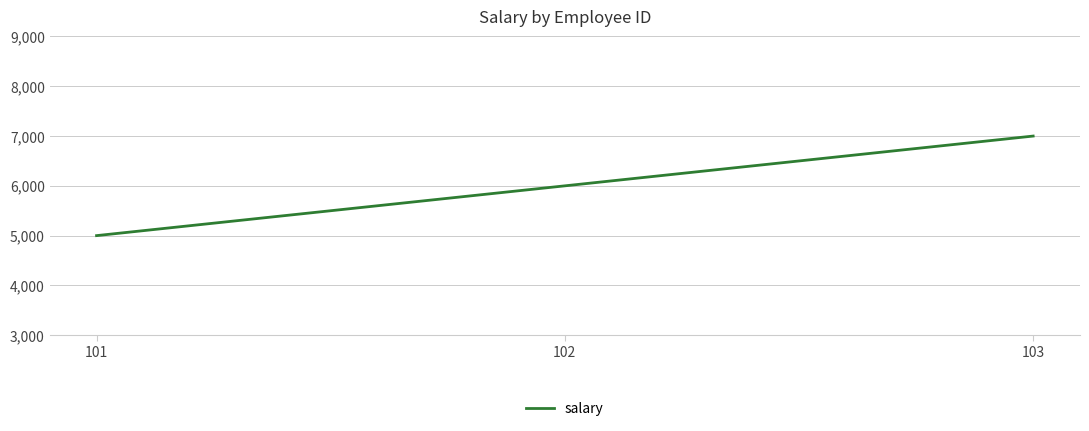

How many values are below 6000?

1